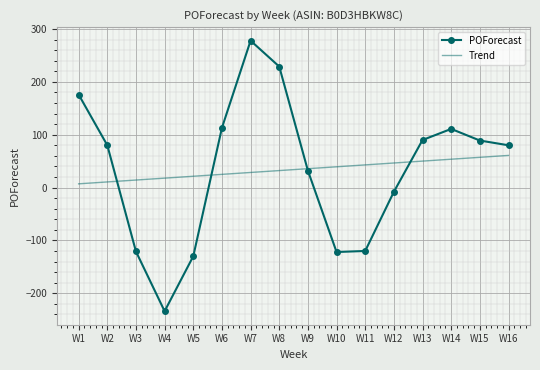

Rank the series by their maximum value, from highest to lowest.

POForecast, Trend